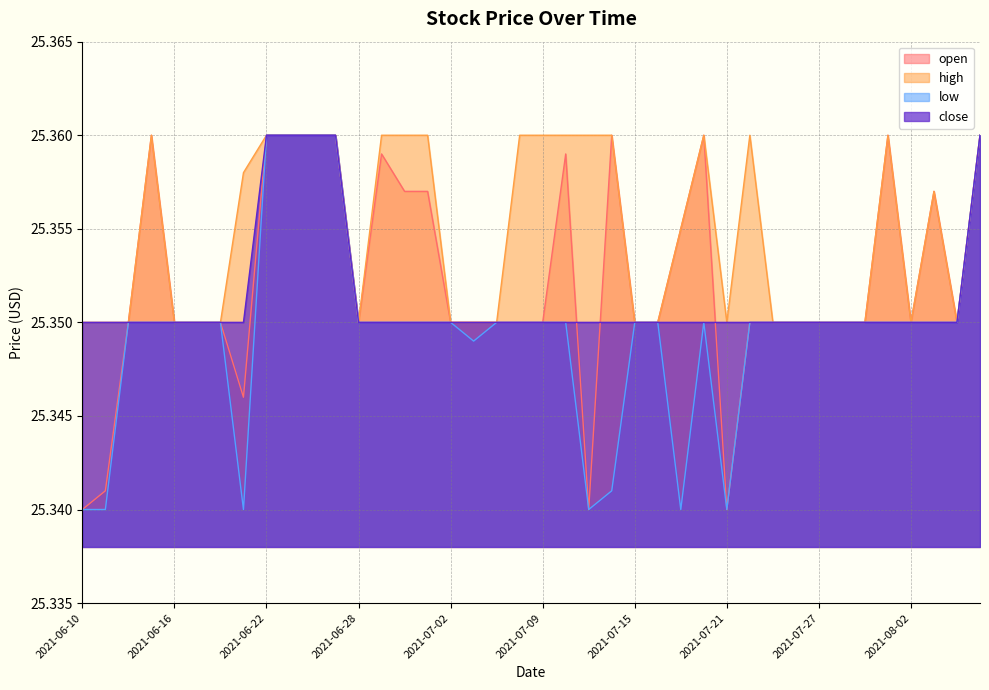

How many open values are between 25 and 26?

40